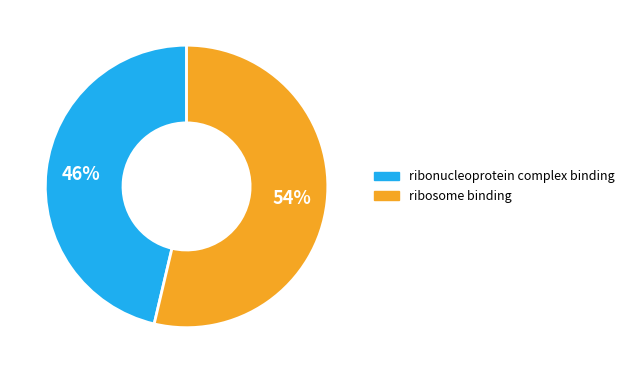

To the nearest percent, what is the combined percentage of ribonucleoprotein complex binding and ribosome binding?

100%